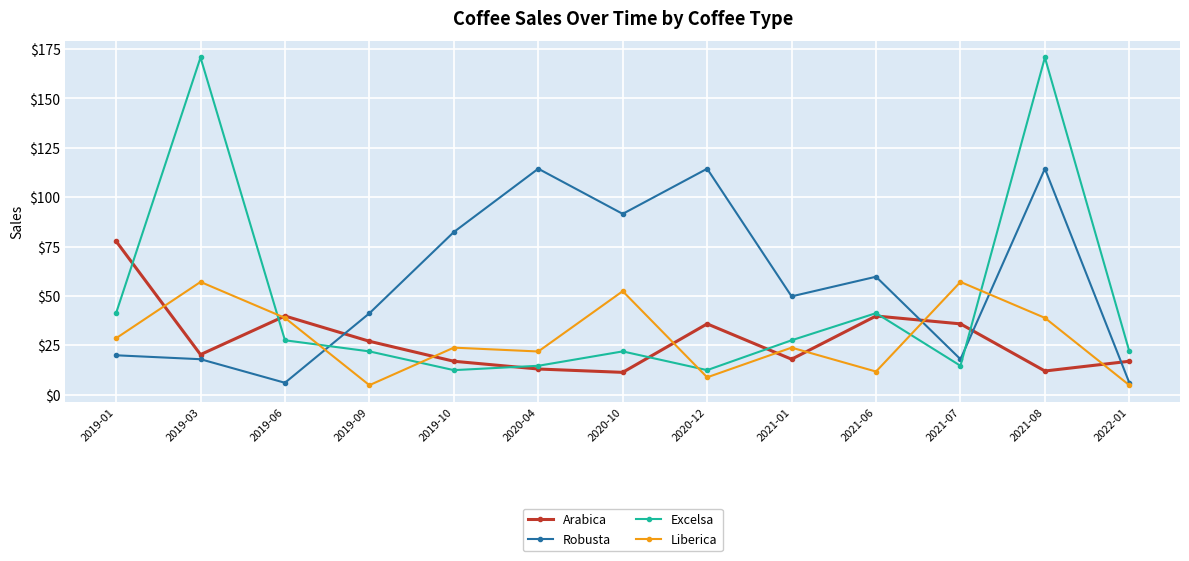

What is the difference between the Liberica values at 2021-06 and 2021-01?

12.1